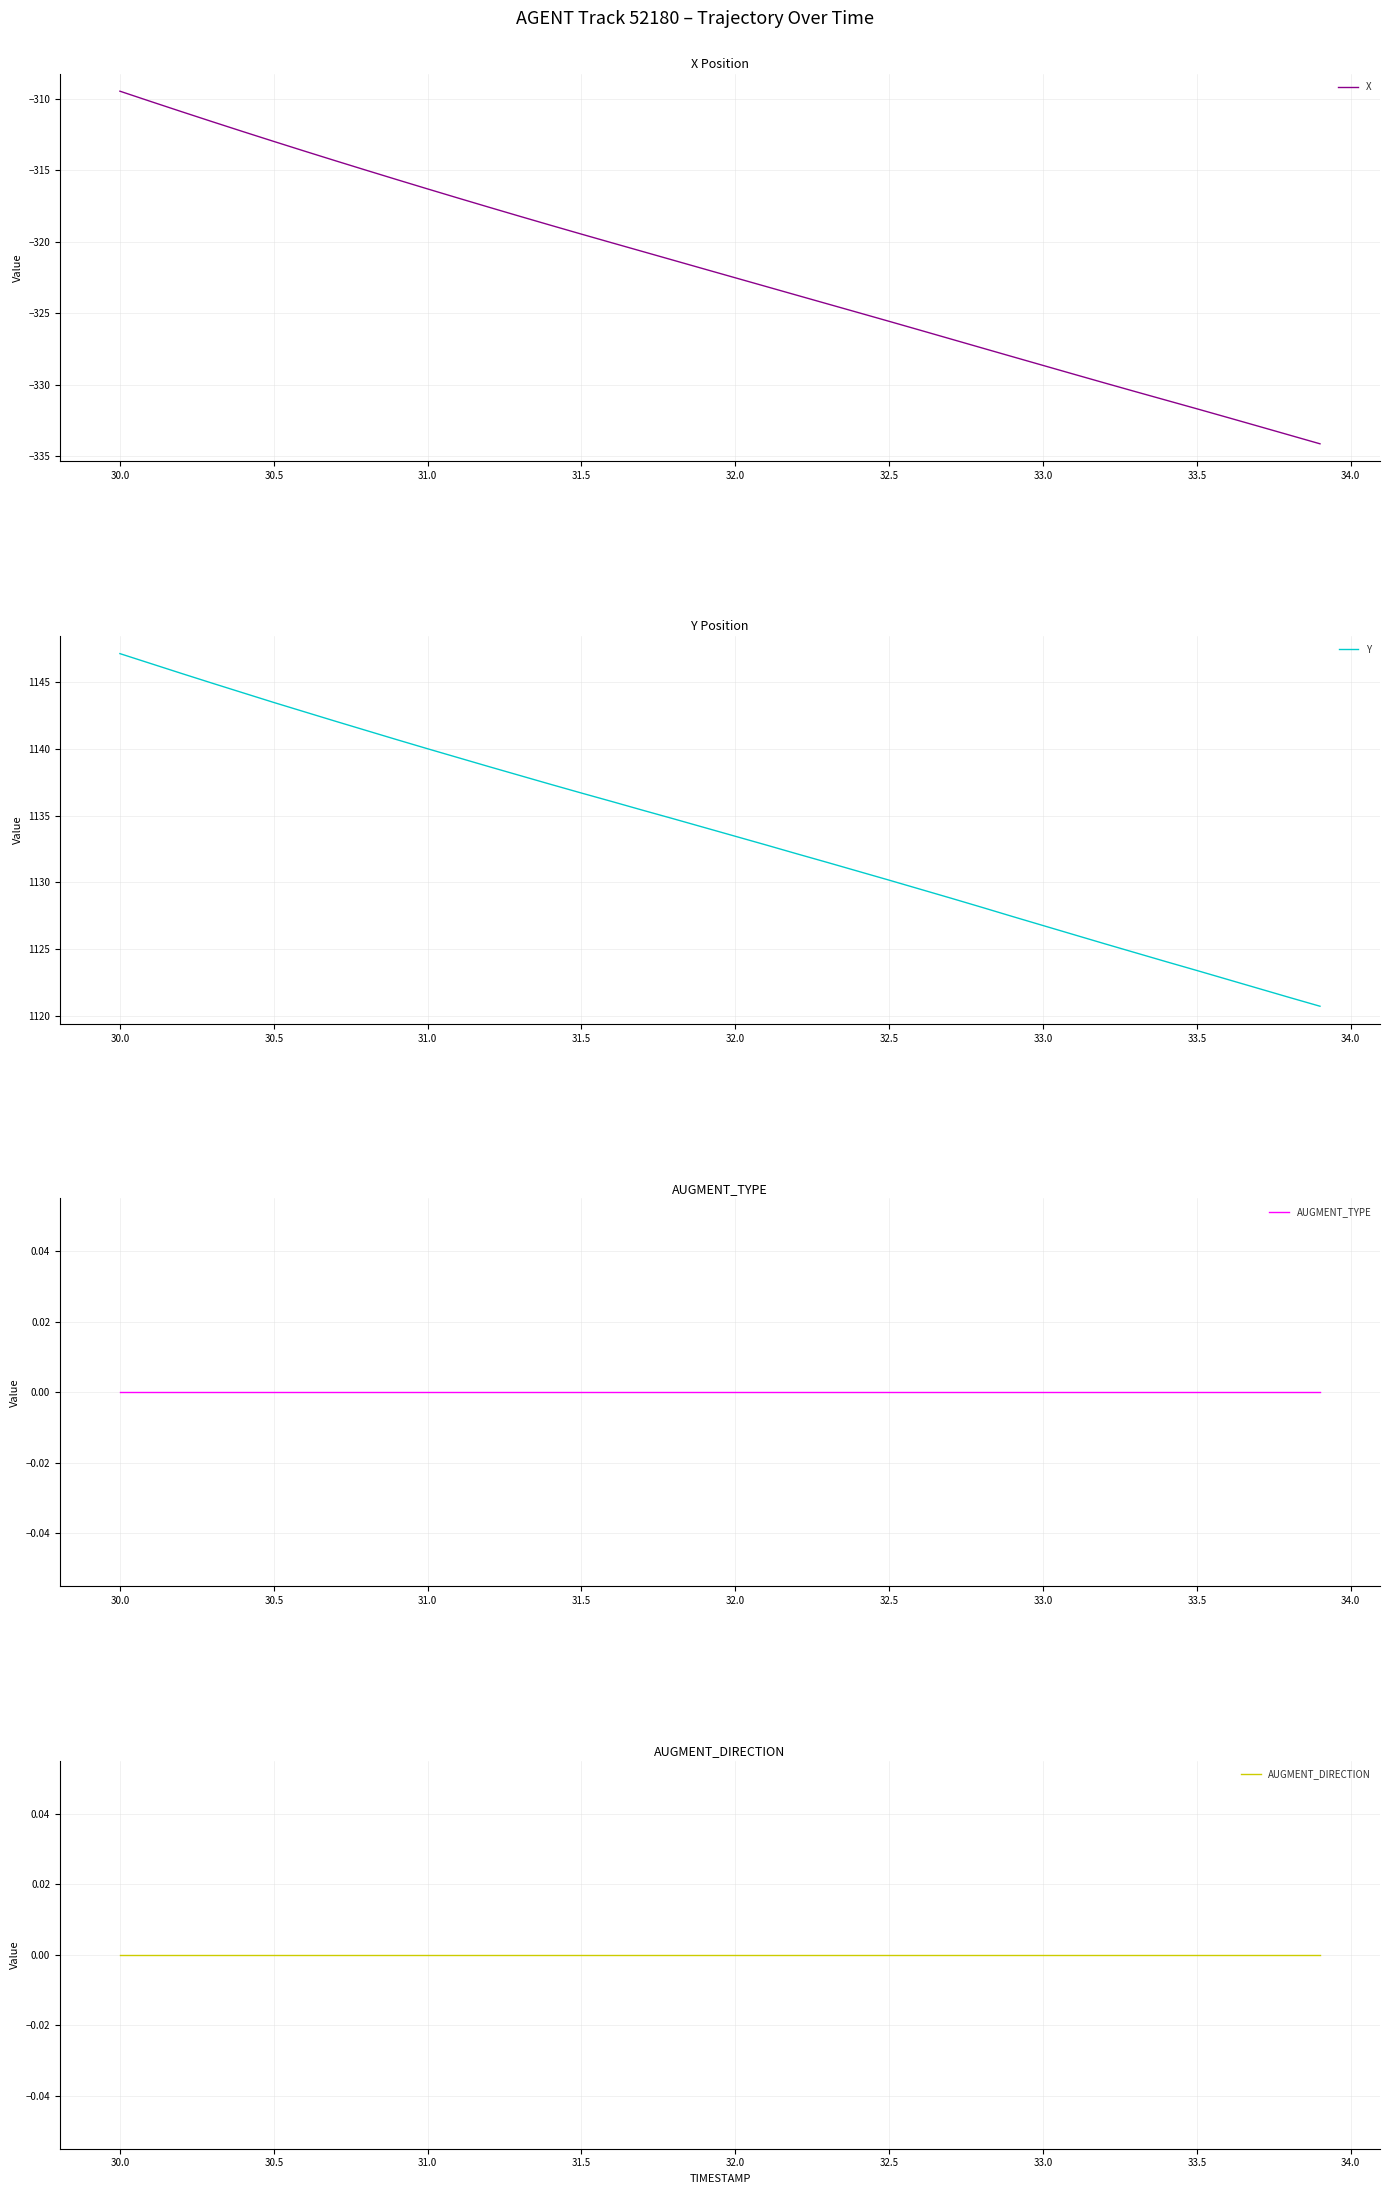

What is the highest value of the Y series?

1147.1